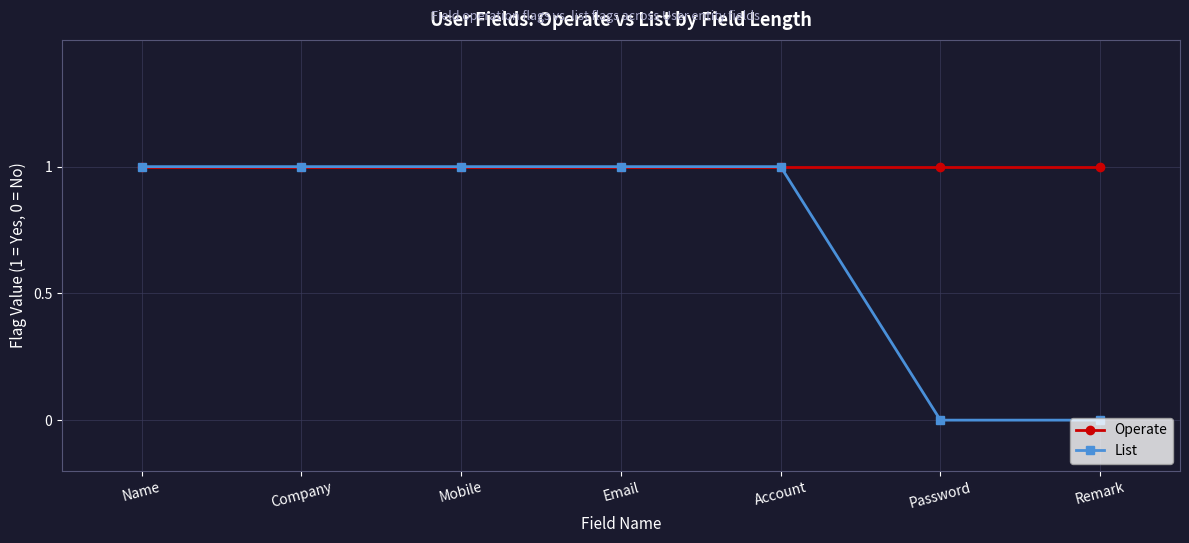

Which series has the largest range (max minus min)?

List